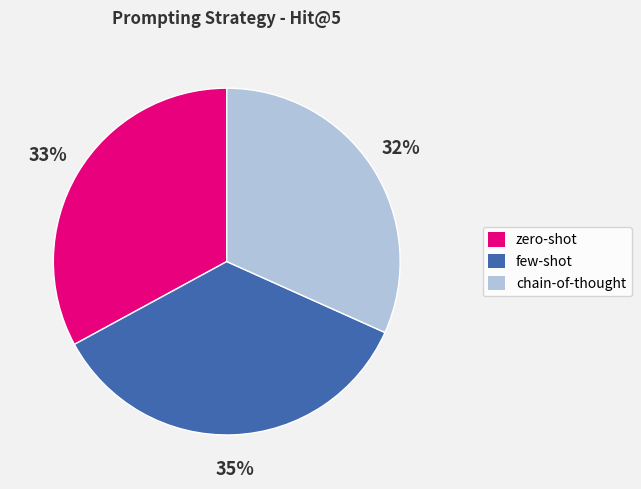

Count the number of slices in the pie.

3